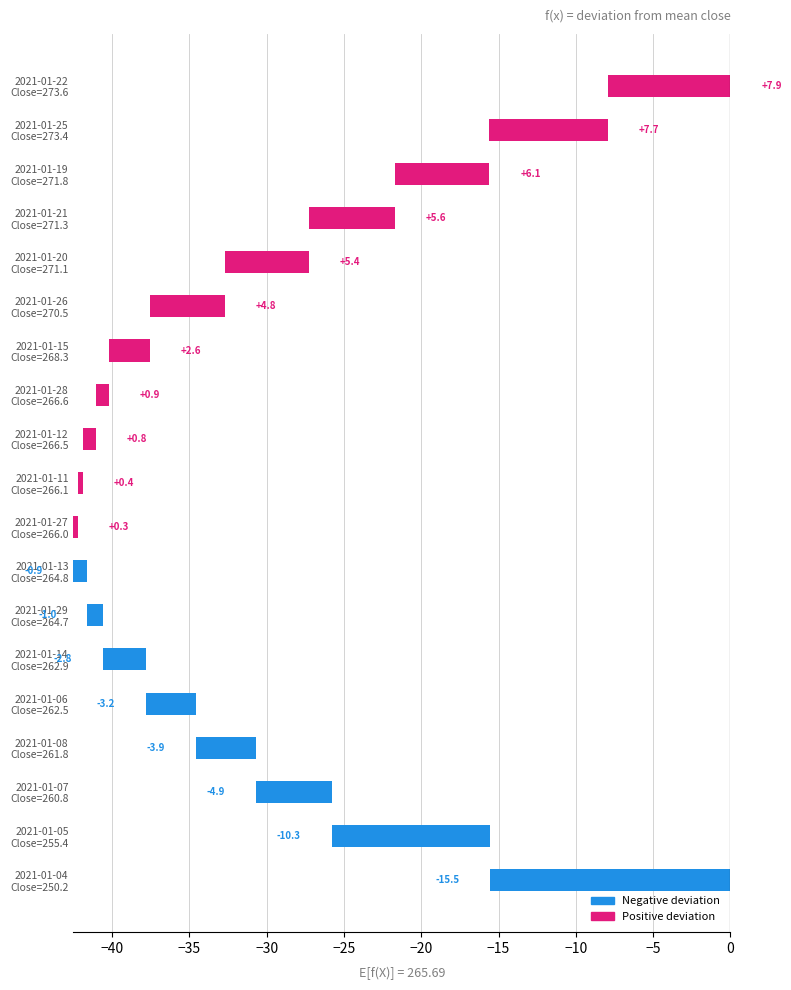

How many values exceed 0?

11